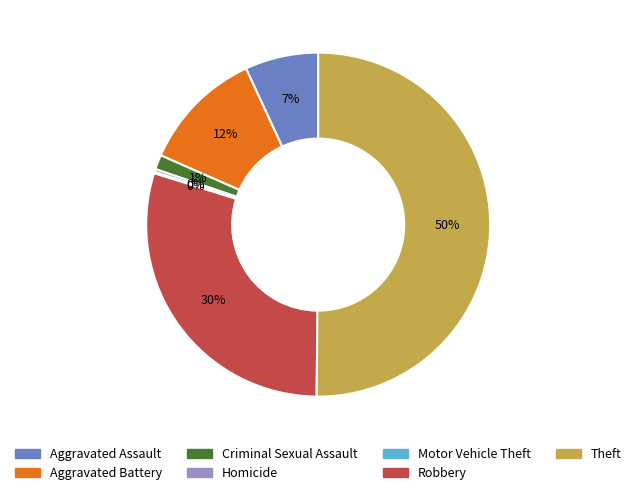

Which has a higher value, Aggravated Battery or Robbery?

Robbery